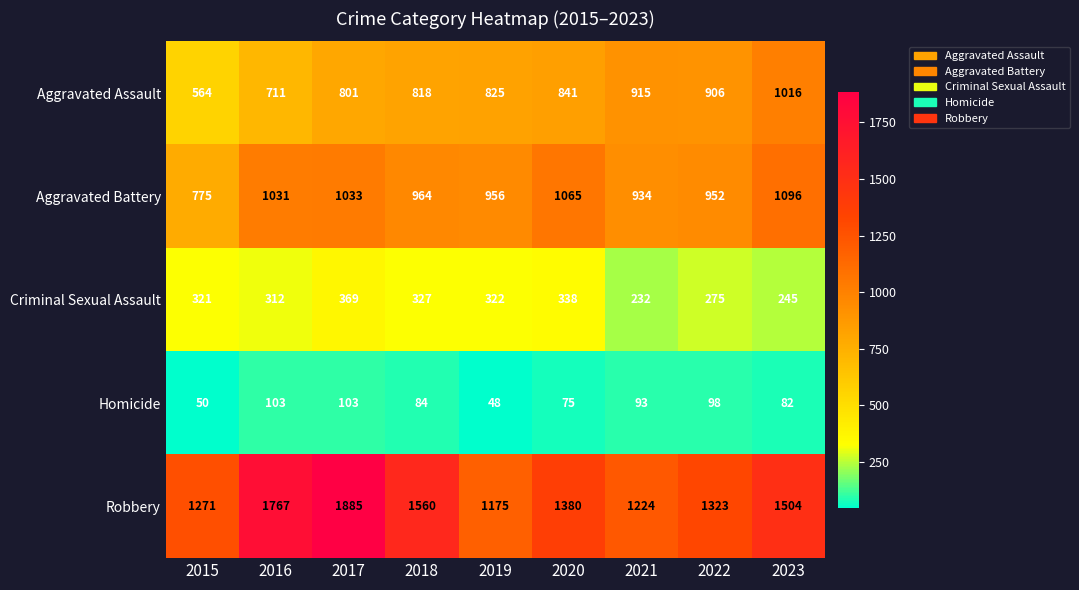

What is the approximate value of Homicide at 2021?

93